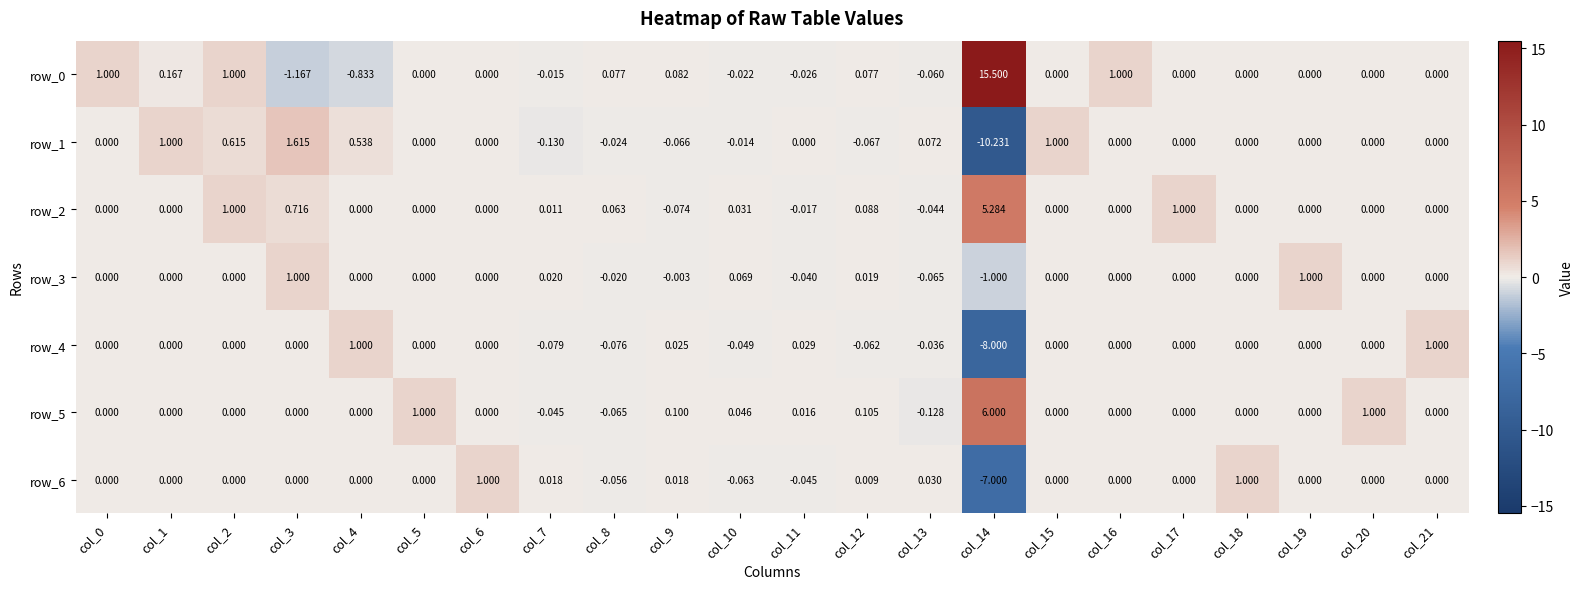

What is the sum of all row_5 values?

8.0